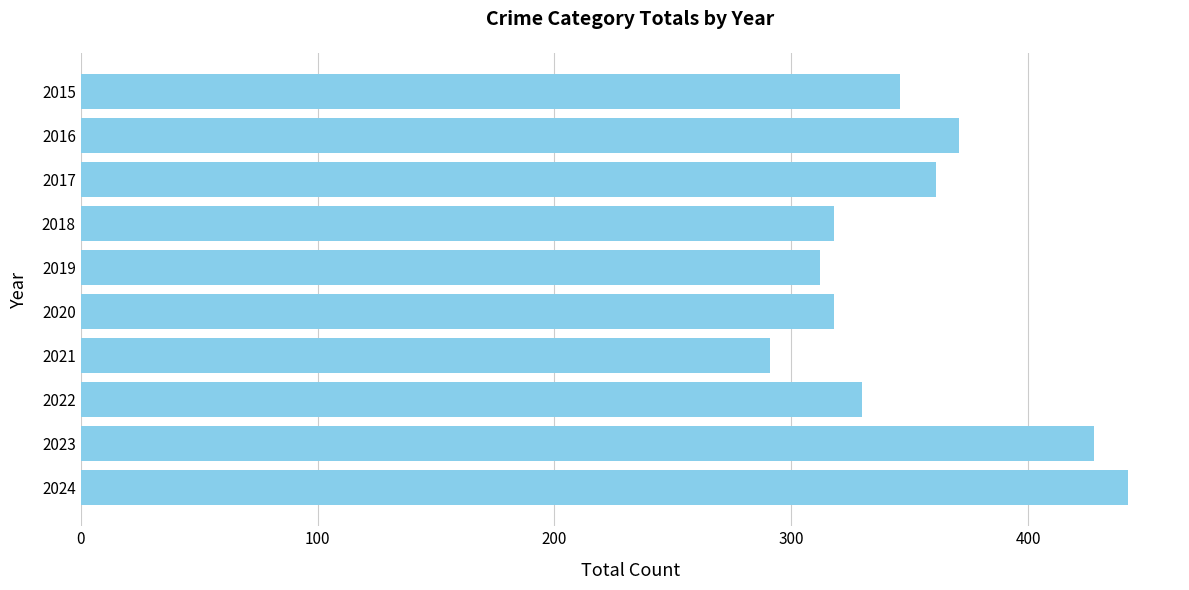

What is the minimum value shown in the chart?

291